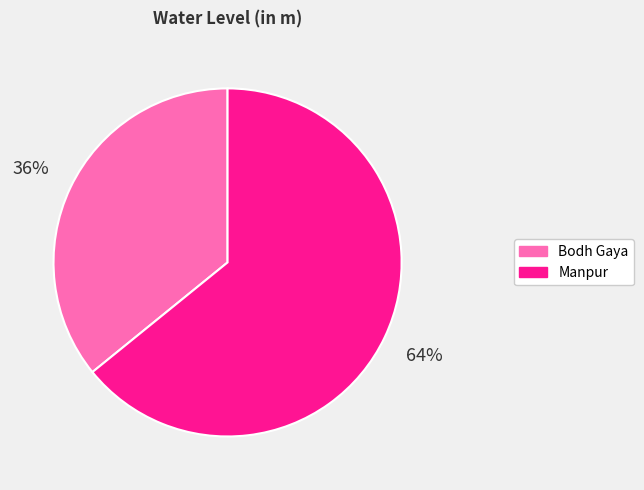

To the nearest percent, what portion does Manpur represent?

64%